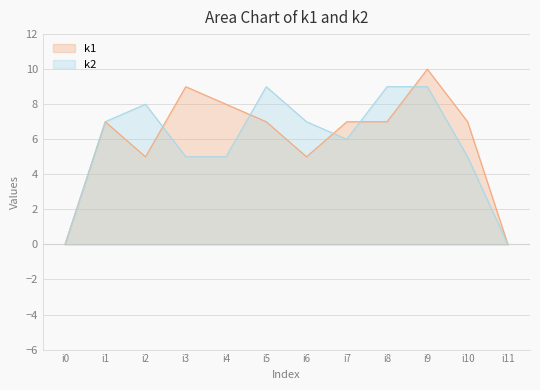

At which category does the chart reach its minimum across all series?

i0